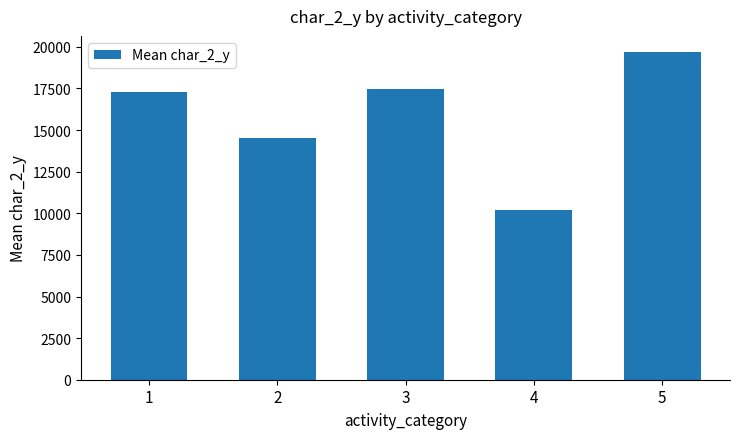

What is the greatest value displayed?

19677.3